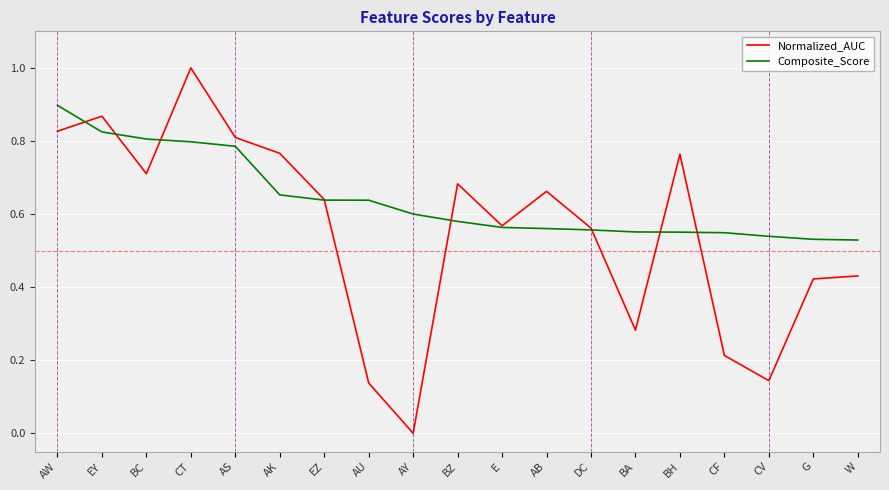

What position from the right is CV?

3